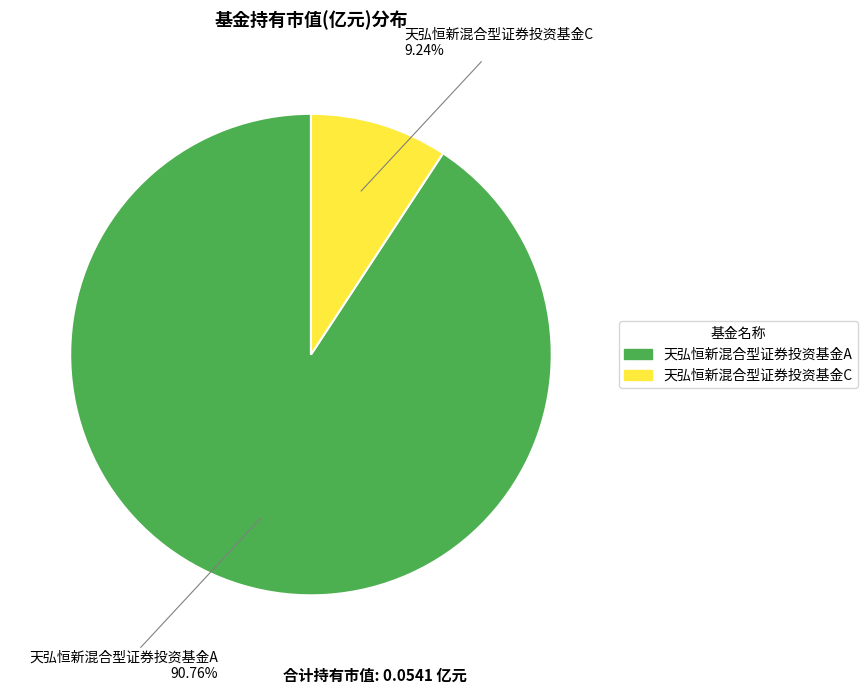

To the nearest percent, what is the difference between the largest and smallest slice percentages?

82%